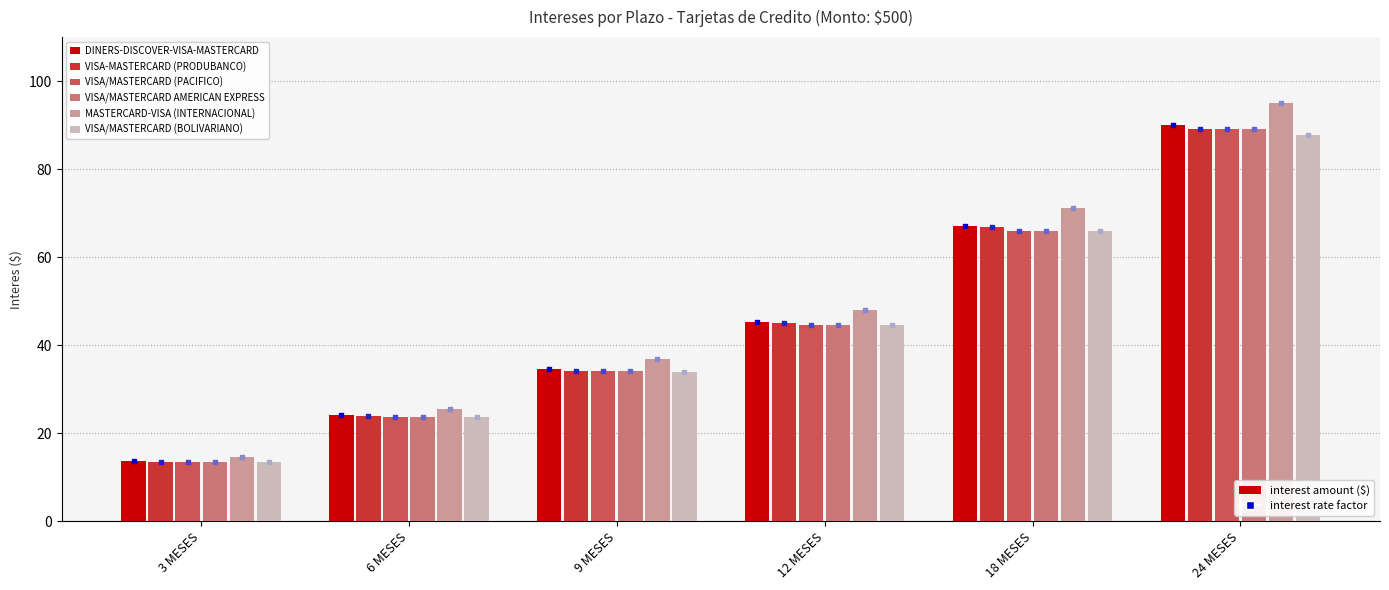

Which series reaches the minimum Y coordinate?

VISA/MASTERCARD AMERICAN EXPRESS